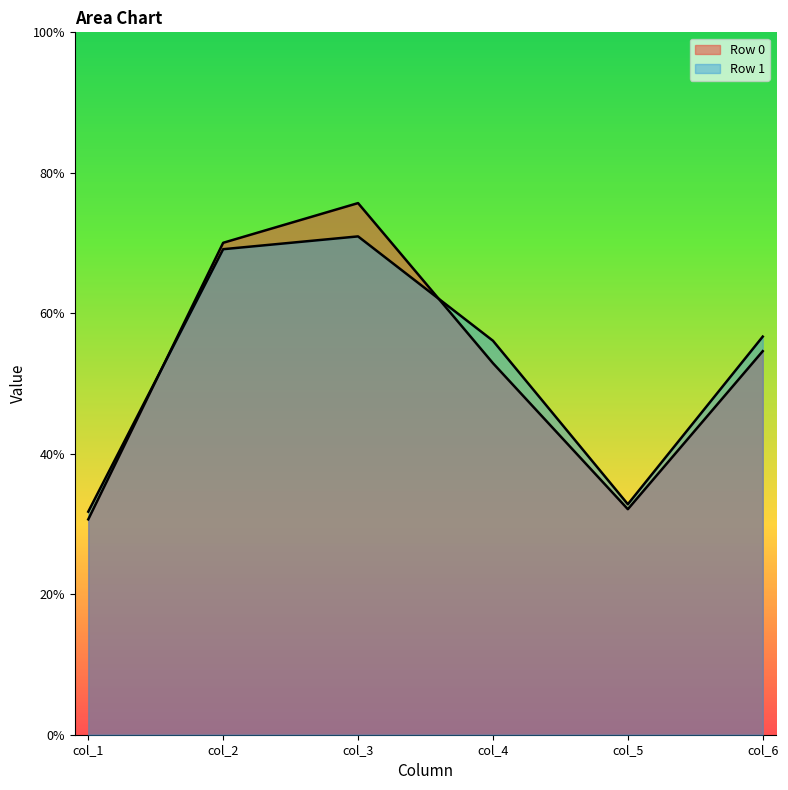

The col_5 series shows 53.5 at 1. True or false?

False